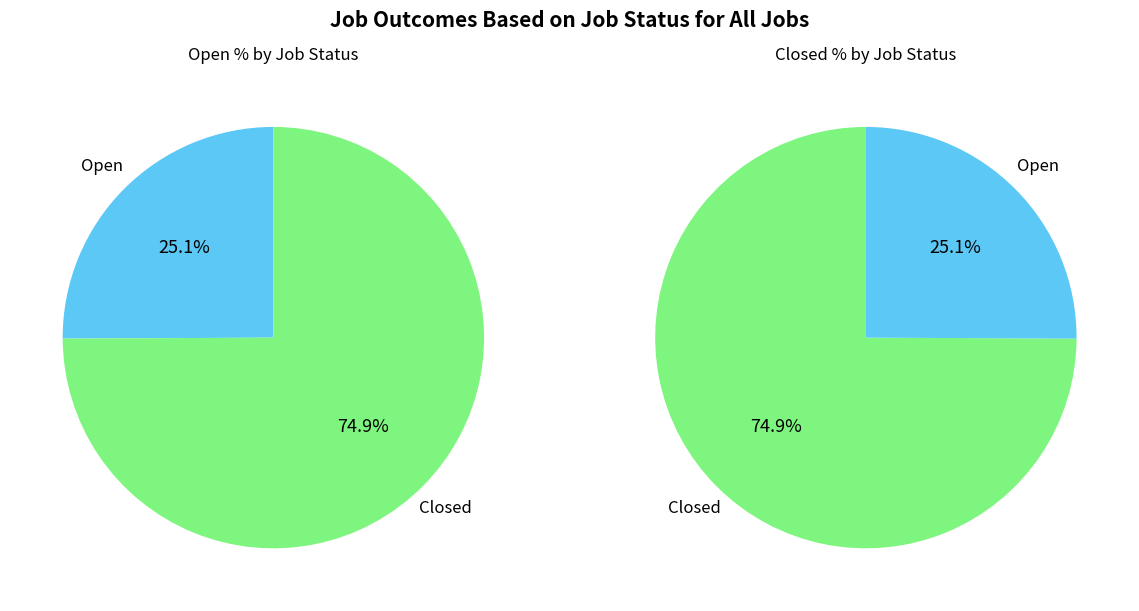

Is there any slice that represents more than half of the pie?

Yes